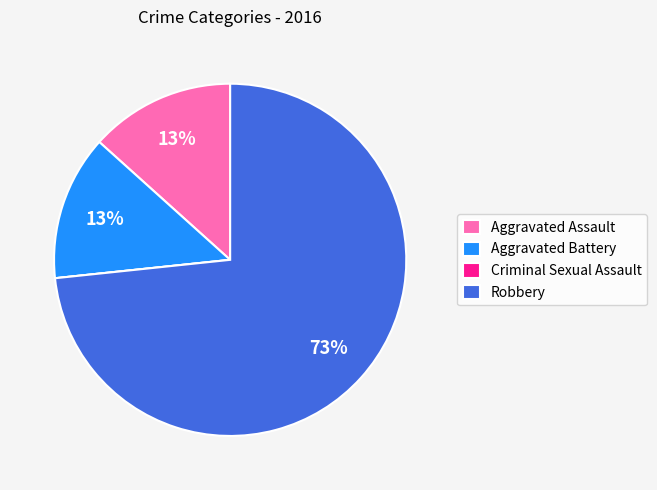

Is it true that Robbery is 83% of the pie?

False